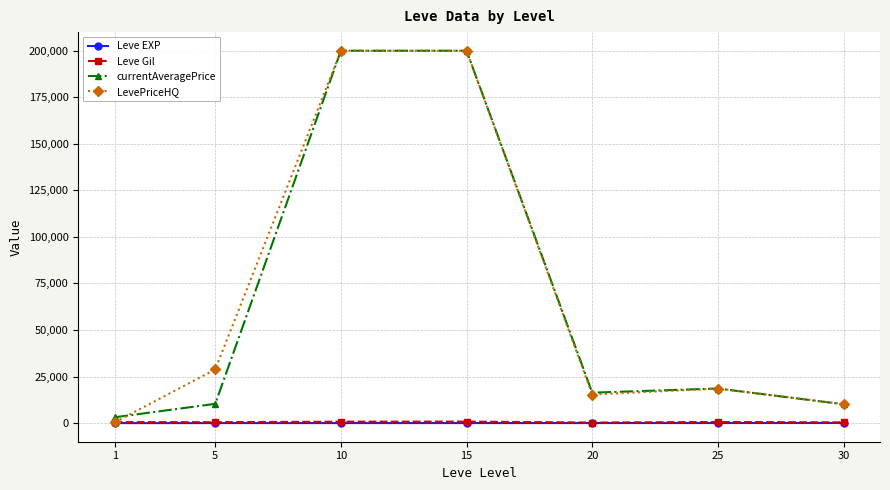

The value of currentAveragePrice at 10 is 347000.0. True or false?

False